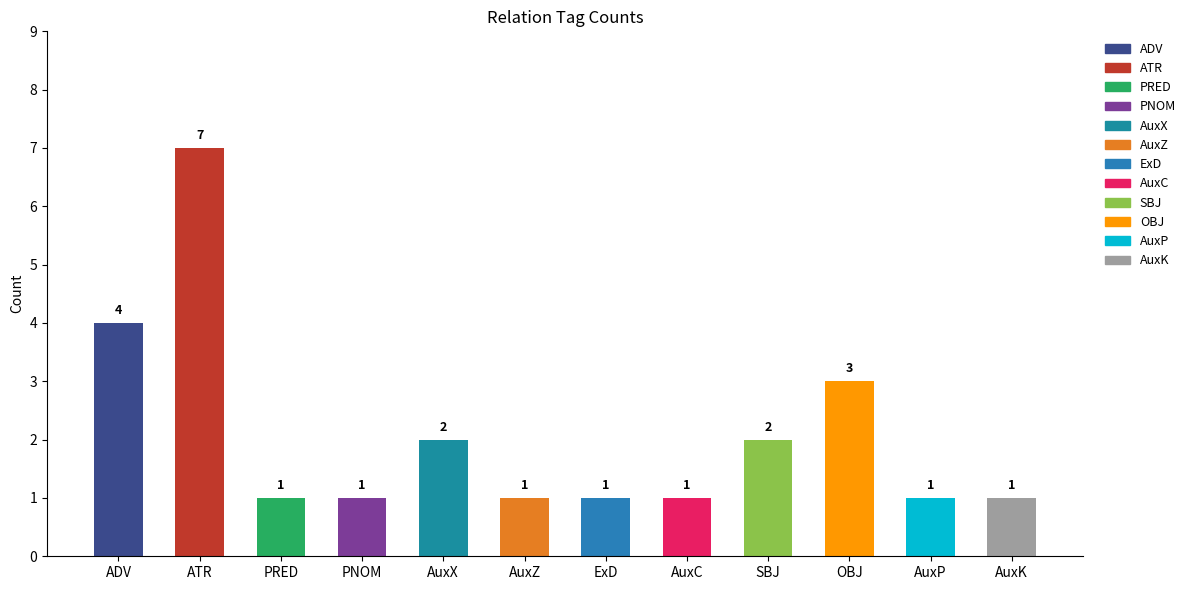

How many bars are there in total?

12